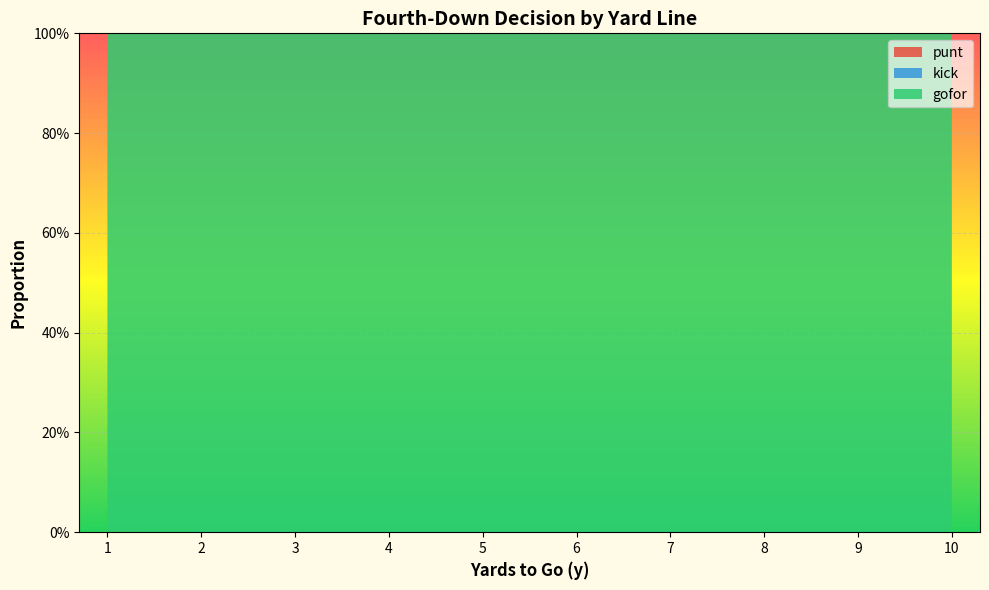

Reading left to right, what are all the values shown in this chart?

punt: 0.0	0.0	0.0	0.0	0.0	0.0	0.0	0.0	0.0	0.0	0.0	0.0	0.0	0.0	0.0	0.0	0.0	0.0	0.0	0.0	0.0	0.0	0.0	0.0	0.0	0.0	0.0	0.0	0.0	0.0	0.0	0.0	0.0	0.0	0.0	0.0	0.0	0.0	0.0	0.0
kick: 0.0	0.0	0.0	0.0	0.0	0.0	0.0	0.0	0.0	0.0	0.0	0.0	0.0	0.0	0.0	0.0	0.0	0.0	0.0	0.0	0.0	0.0	0.0	0.0	0.0	0.0	0.0	0.0	0.0	0.0	0.0	0.0	0.0	0.0	0.0	0.0	0.0	0.0	0.0	0.0
gofor: 1.0	1.0	1.0	1.0	1.0	1.0	1.0	1.0	1.0	1.0	1.0	1.0	1.0	1.0	1.0	1.0	1.0	1.0	1.0	1.0	1.0	1.0	1.0	1.0	1.0	1.0	1.0	1.0	1.0	1.0	1.0	1.0	1.0	1.0	1.0	1.0	1.0	1.0	1.0	1.0